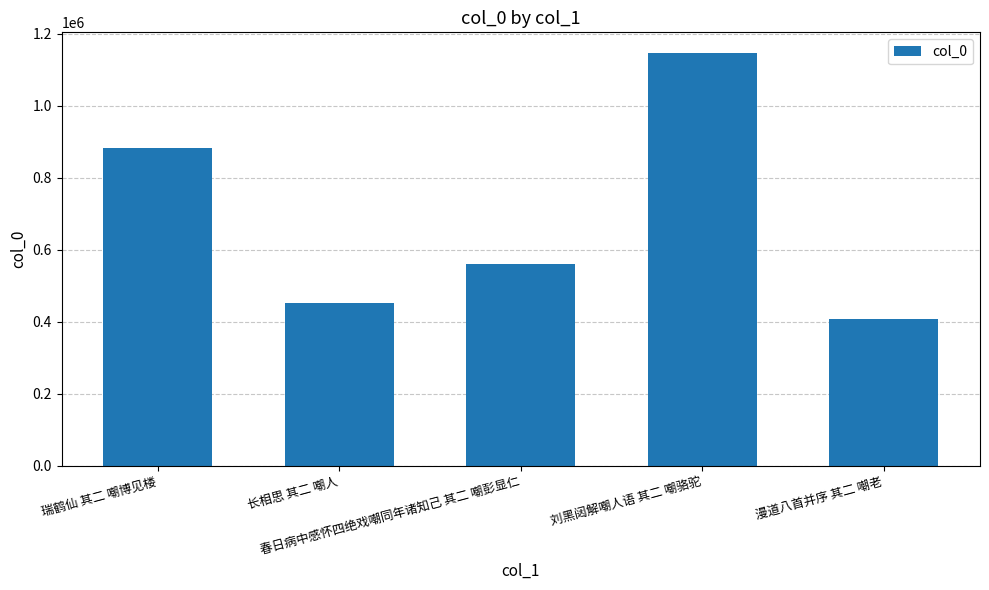

What position from the left is 刘黑闼解嘲人语 其二 嘲骆驼?

4